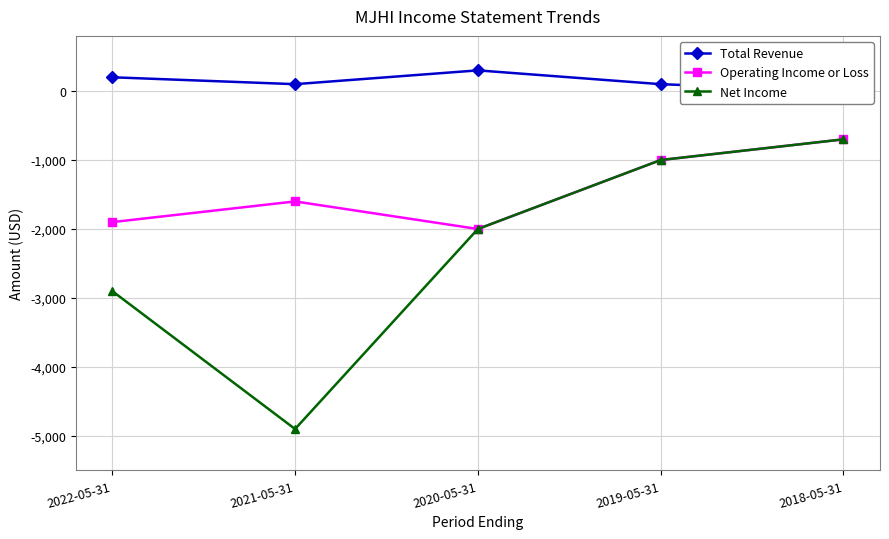

At 2019-05-31, list the series in order from largest to smallest.

Total Revenue, Operating Income or Loss, Net Income